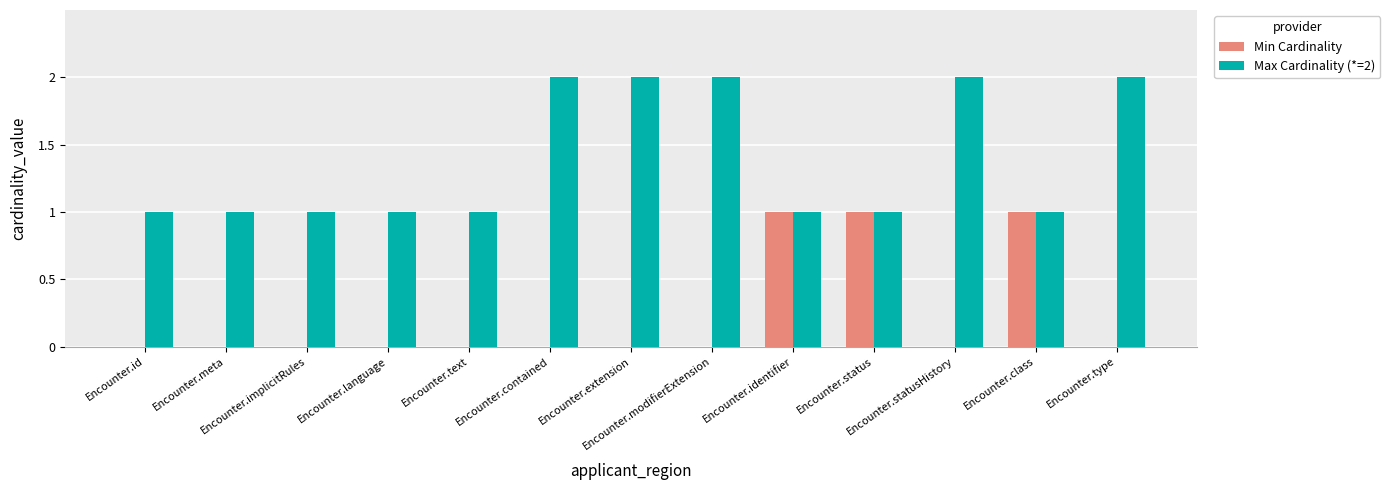

Which series has the largest total across all categories?

Max Cardinality (*=2)